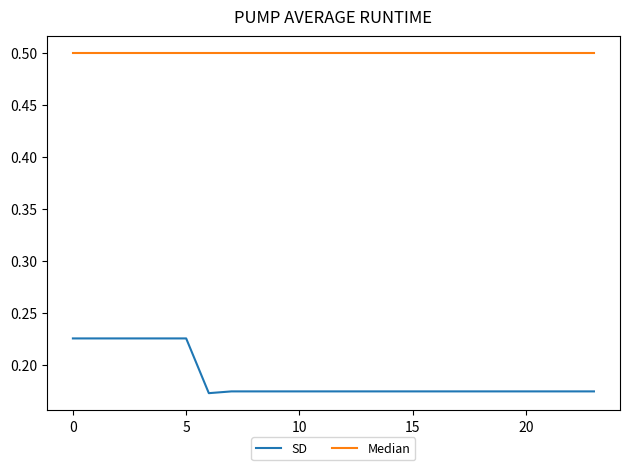

What is the greatest value displayed?

0.5